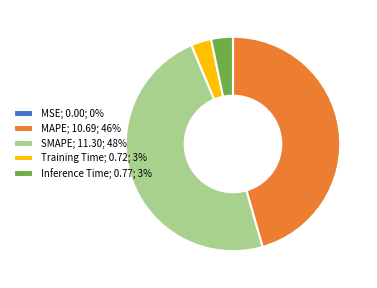

What is the ratio of the value at SMAPE; 11.30; 48% to the value at MAPE; 10.69; 46%?

1.1